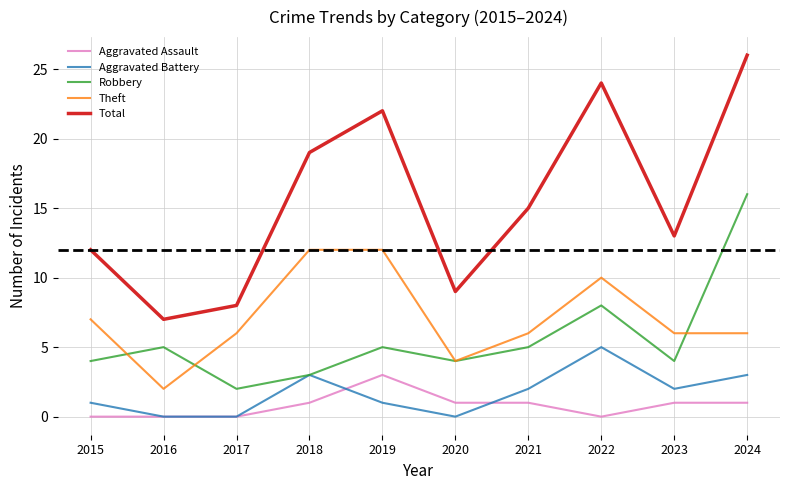

What is the sum of the Aggravated Battery values at 2016 and 2024?

3